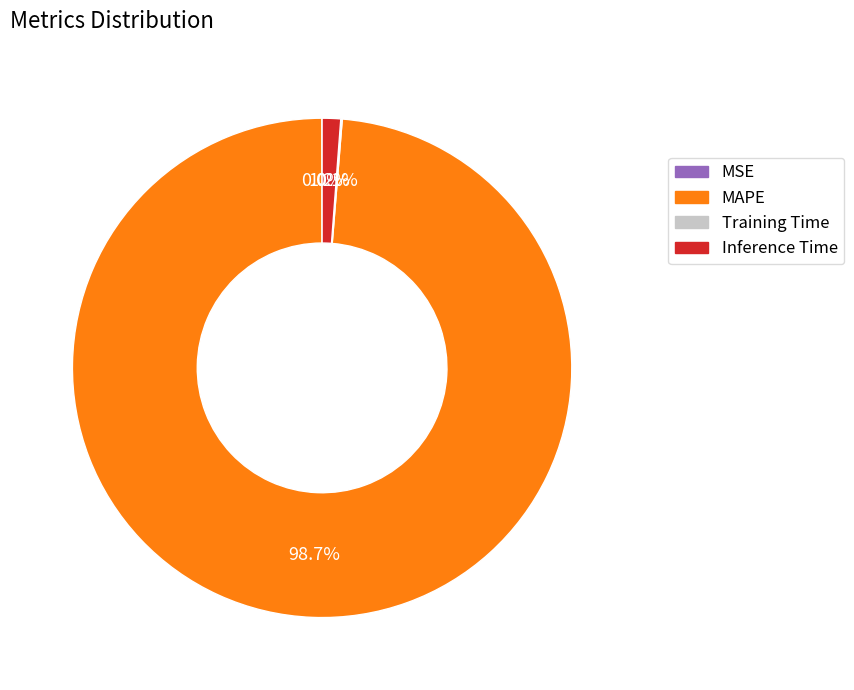

Is there any slice that represents more than half of the pie?

Yes